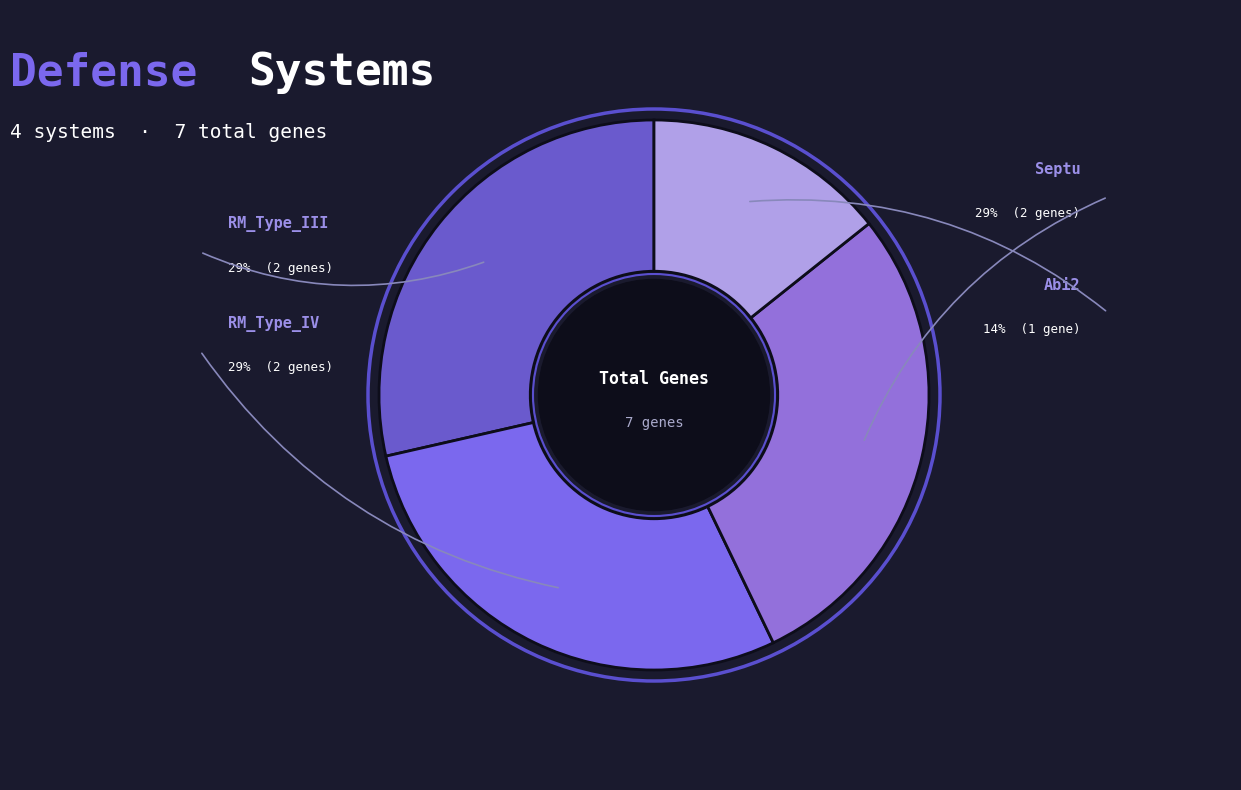

Which category has the smallest portion of the pie?

Abi2